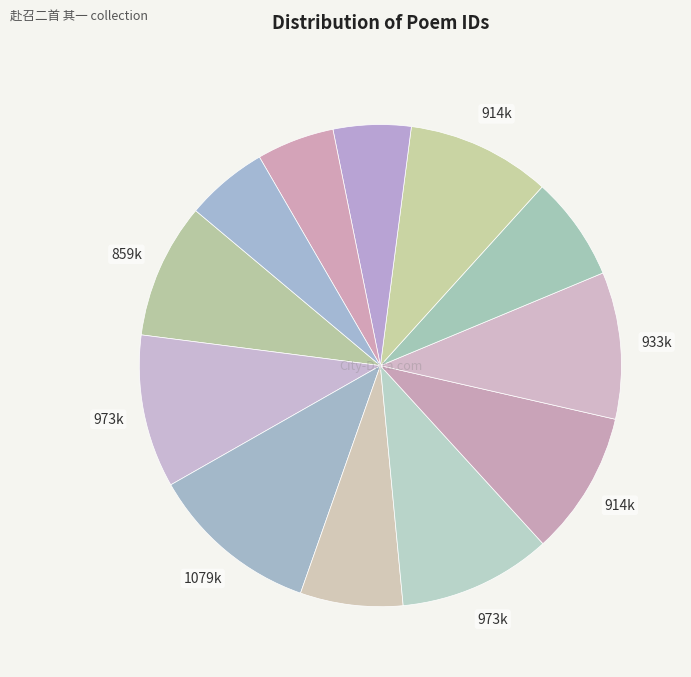

Count the number of slices in the pie.

12